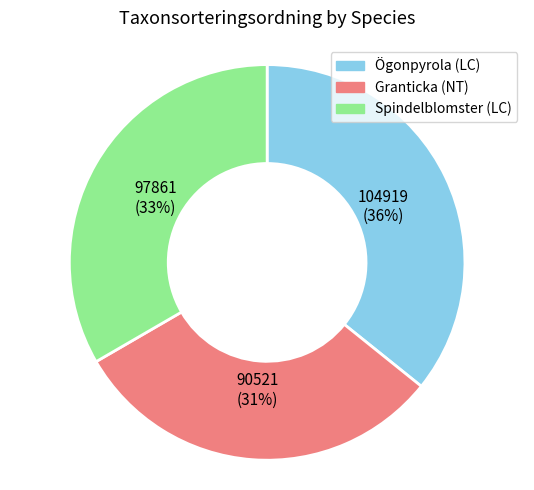

Is the sum of Granticka (NT) and Ögonpyrola (LC) greater than half?

Yes